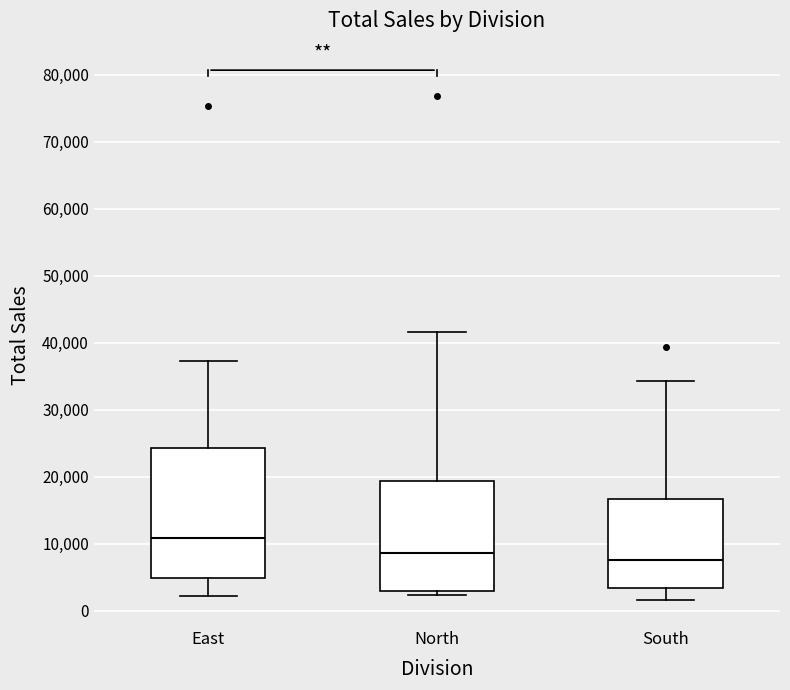

Reading left to right, transcribe this box plot: for each box, give where its median line is, the range the box spans, and where its two whiskers end, as read against the y-axis. The values are not printed on the chart, so give them approximately, as read against the axis.

East: median 11000, box 5000 to 24000, whiskers 2000 to 37000
North: median 9000, box 3000 to 19000, whiskers 2000 to 42000
South: median 8000, box 3000 to 17000, whiskers 2000 to 34000